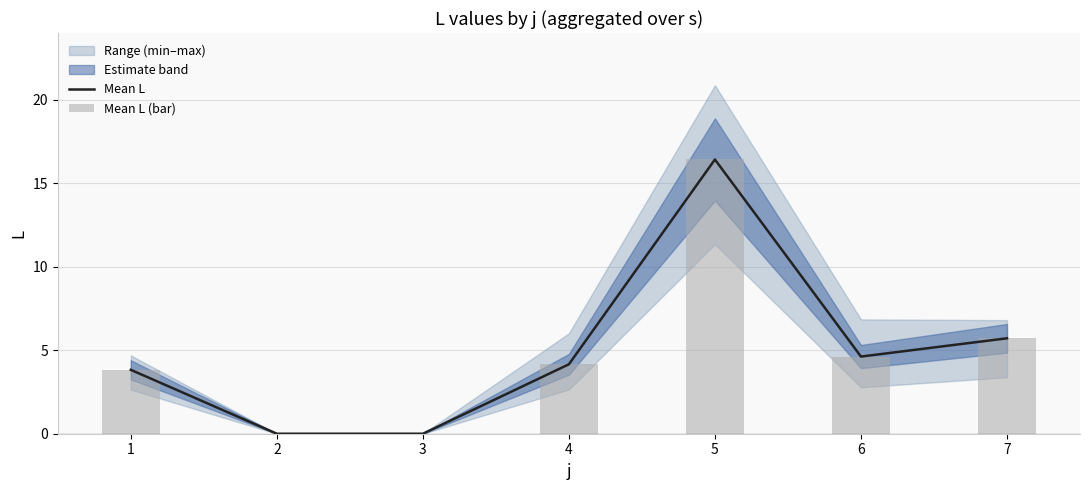

True or false: Mean L has a value of 0.0 at 3.

True